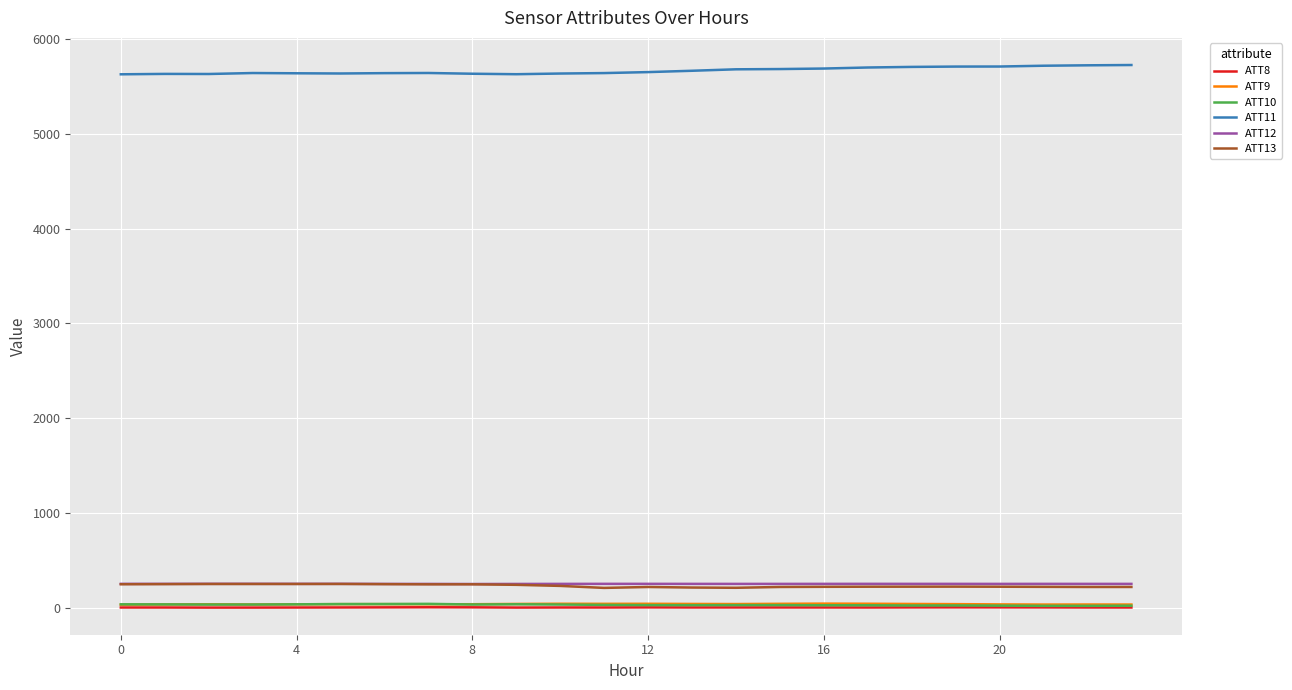

What is the average value of the ATT10 series?

32.9